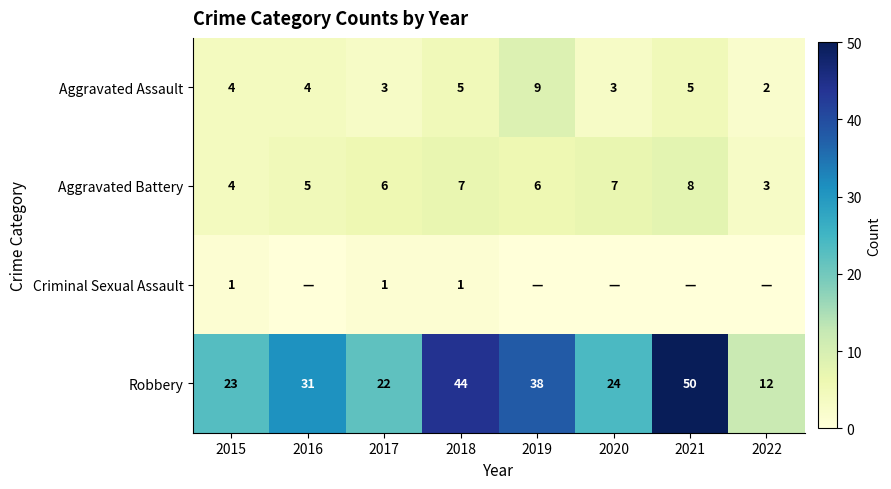

How many data points in Robbery are less than 31?

4